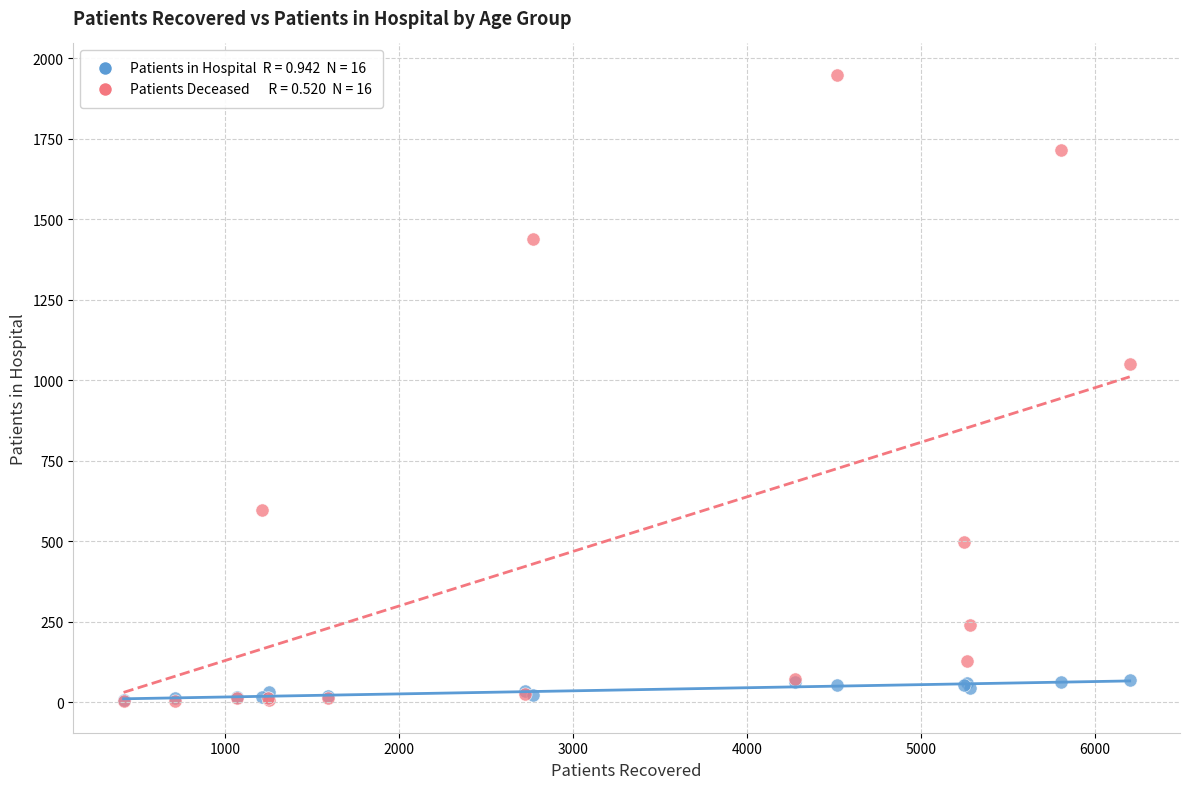

Across all series, what Y value is closest to 975?

1049